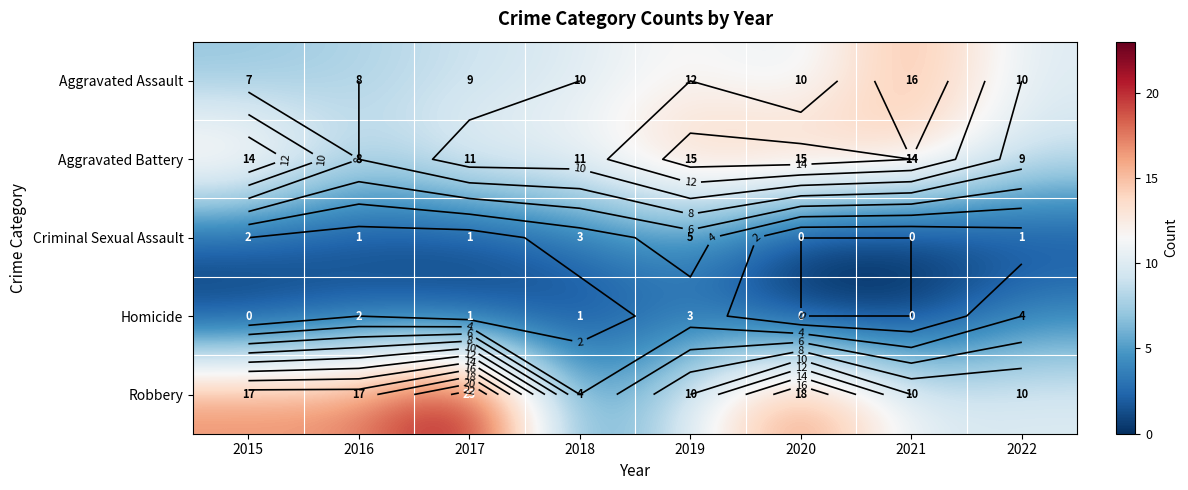

At which label is Criminal Sexual Assault closest to 2?

2015